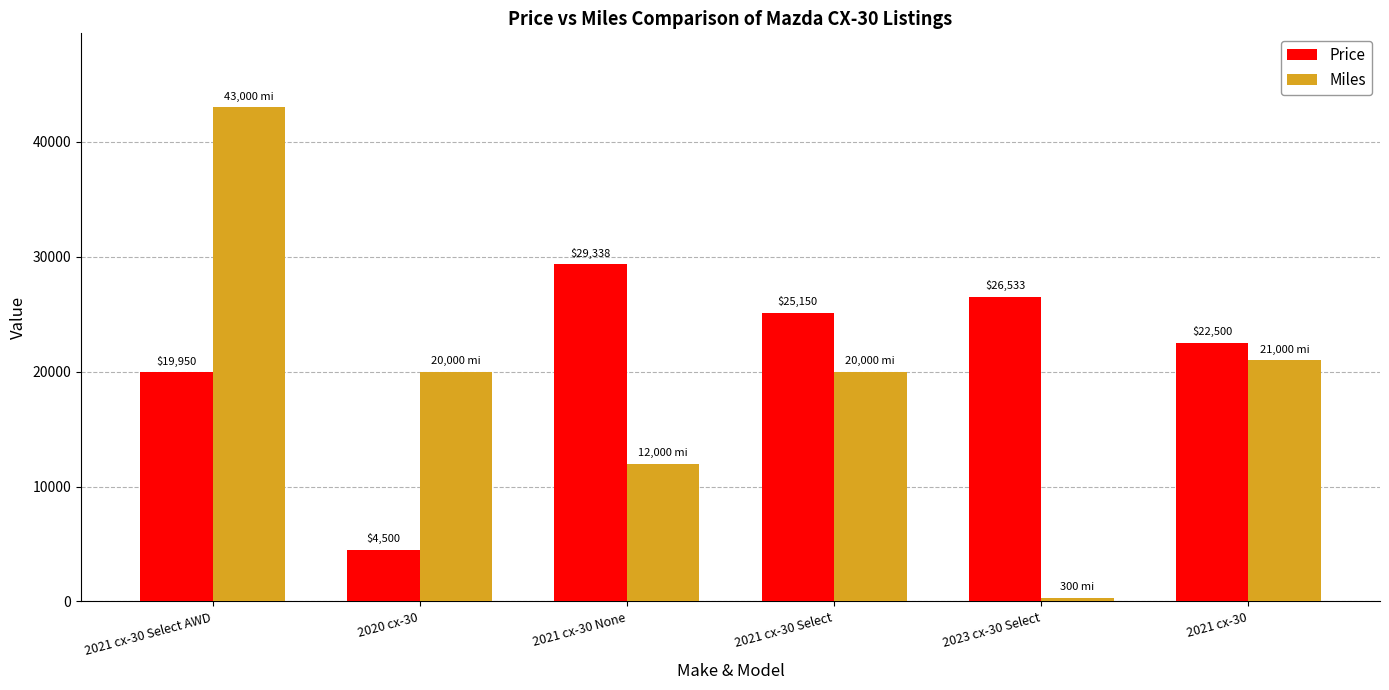

True or false: Miles has a value of 300 at 2023 cx-30 Select.

True